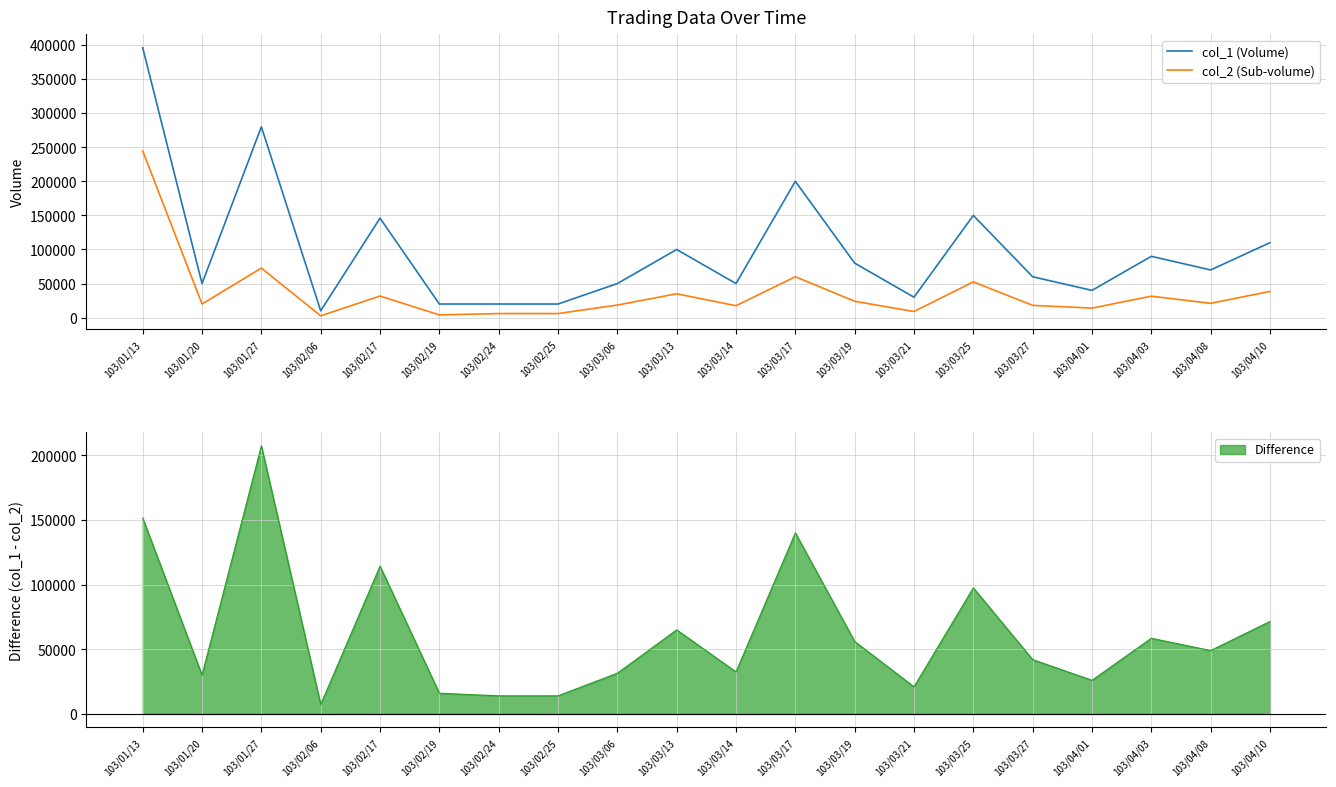

Which category has the highest value in the col_2 (Sub-volume) series?

103/01/13